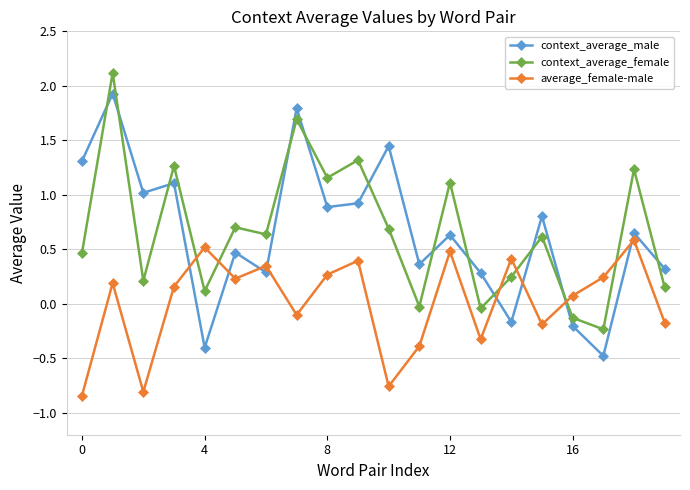

What is the difference between the maximum and minimum values in the context_average_female series?

2.4